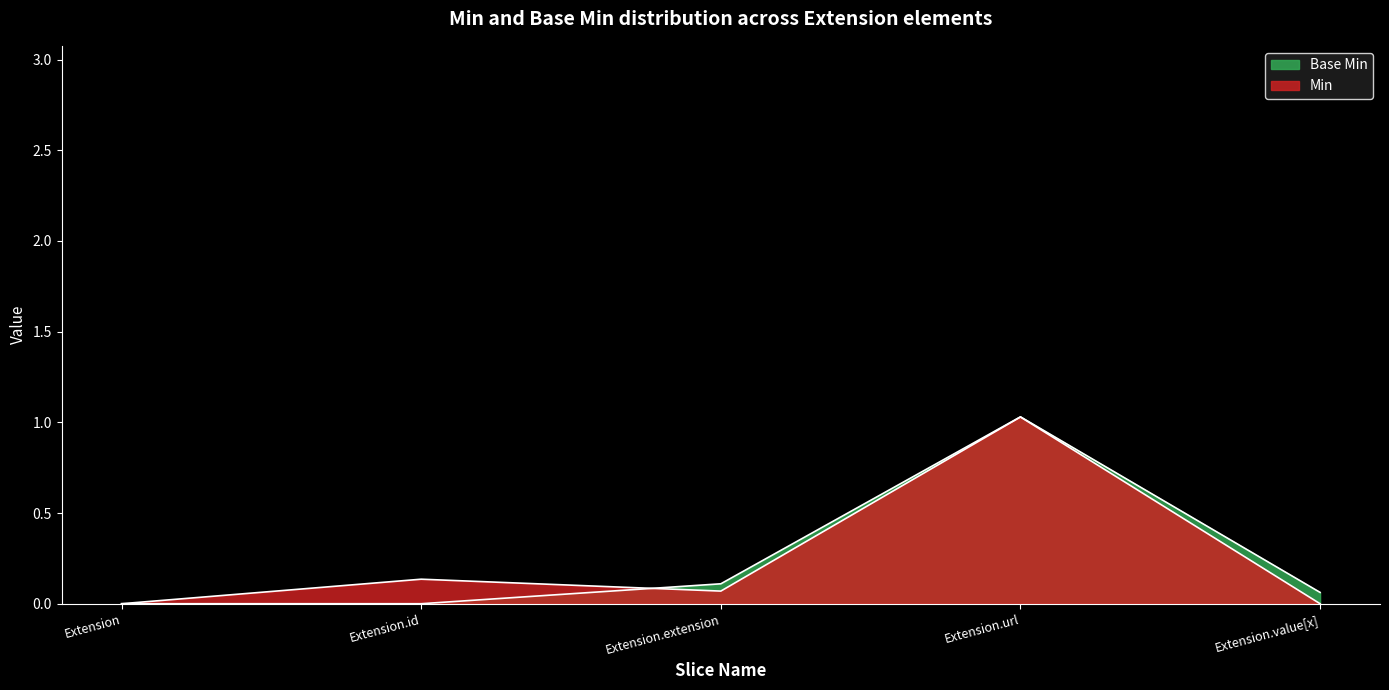

What is the difference between the Base Min values at Extension.extension and Extension.id?

0.1